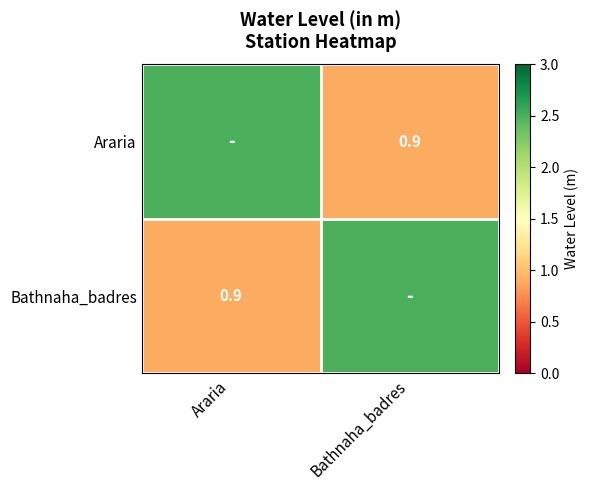

The Araria series shows 0.3 at Bathnaha_badres. True or false?

False